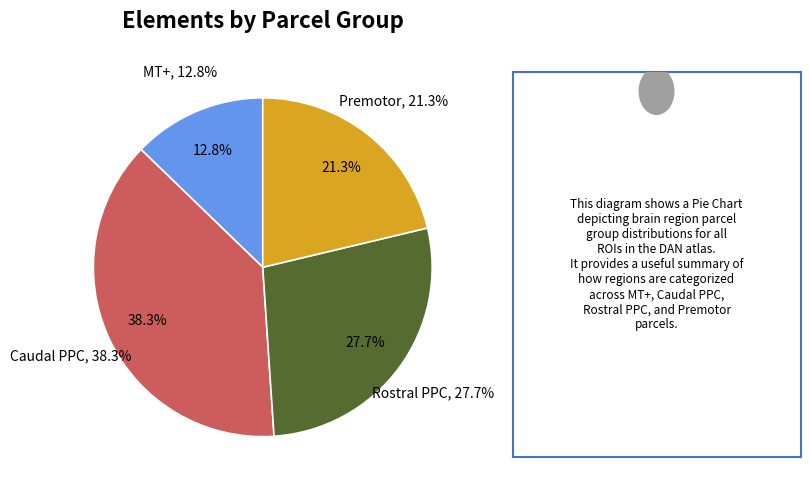

Which category has the biggest portion of the pie?

Caudal PPC